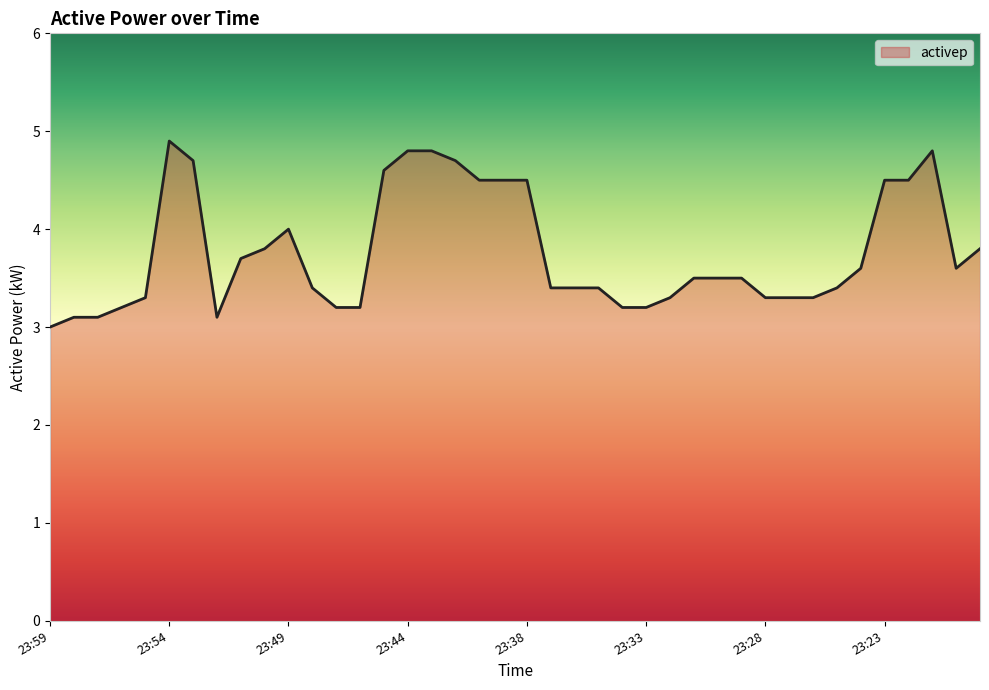

What is the maximum value shown in the chart?

4.9